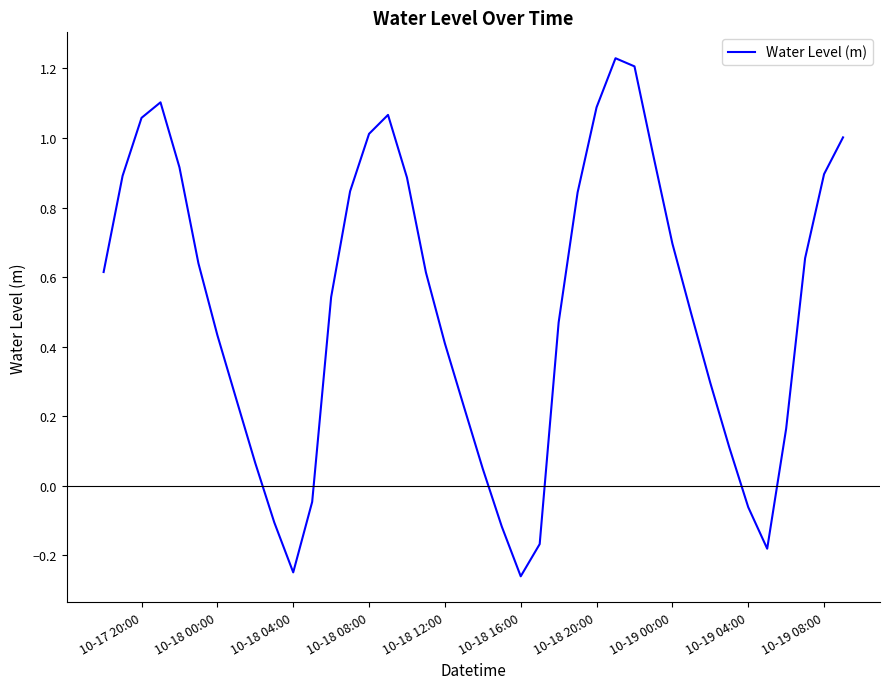

How many negative values are there?

8